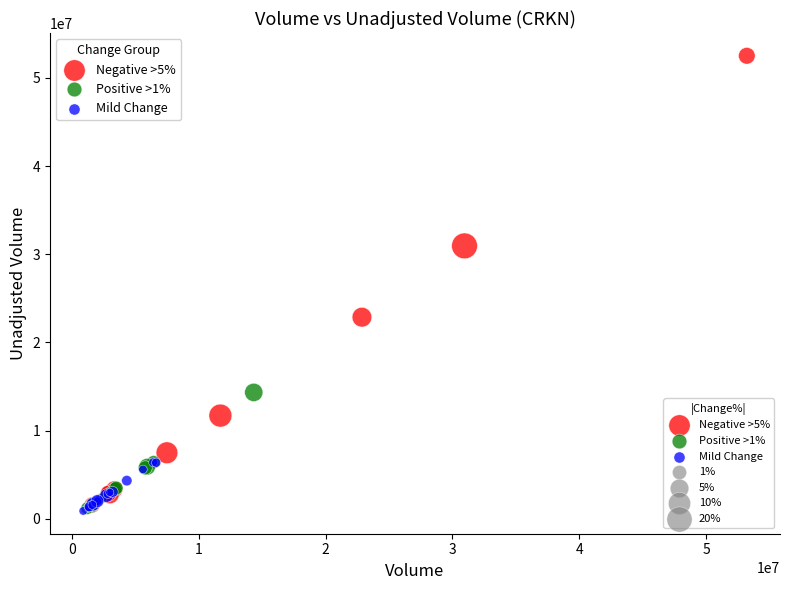

Which series has the largest Y range (max minus min)?

Negative >5%